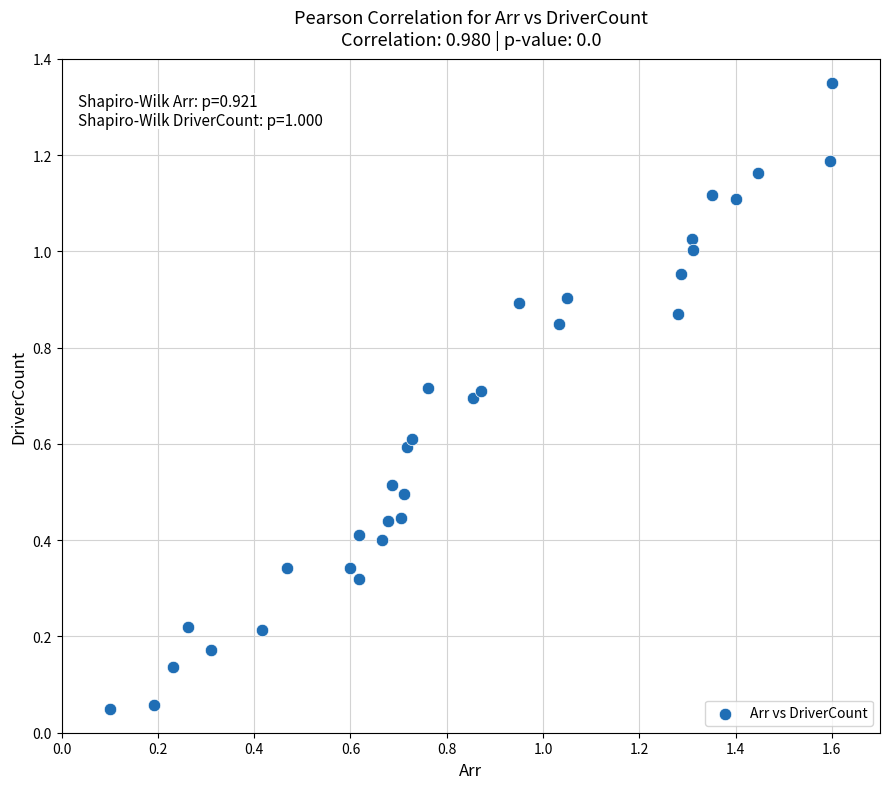

What is the range of X values (max minus min)?

1.5